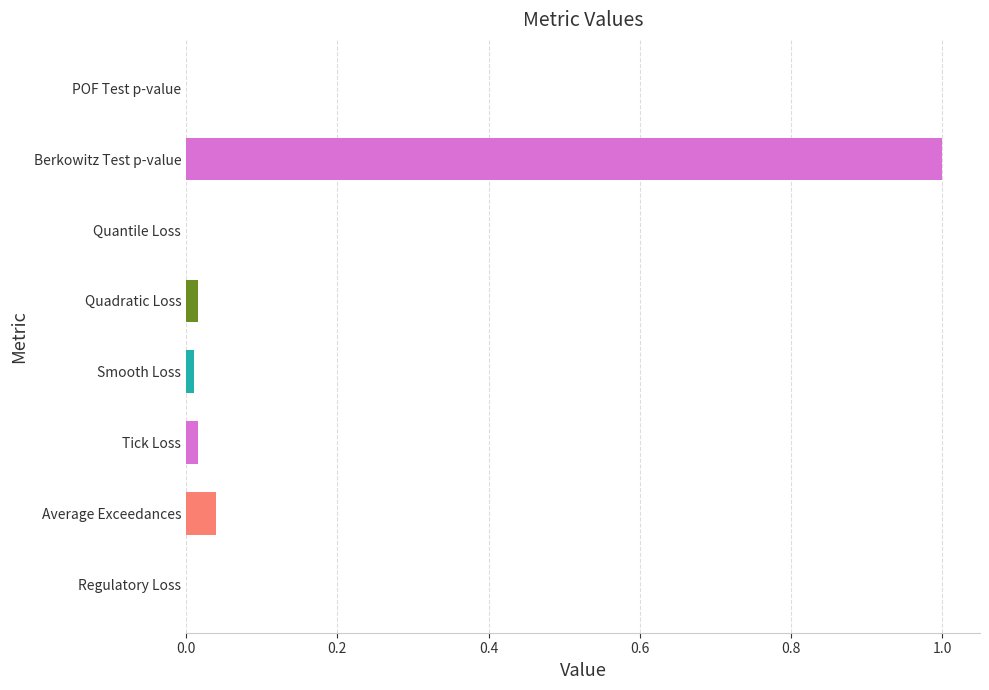

Does the chart contain stacked bars?

No